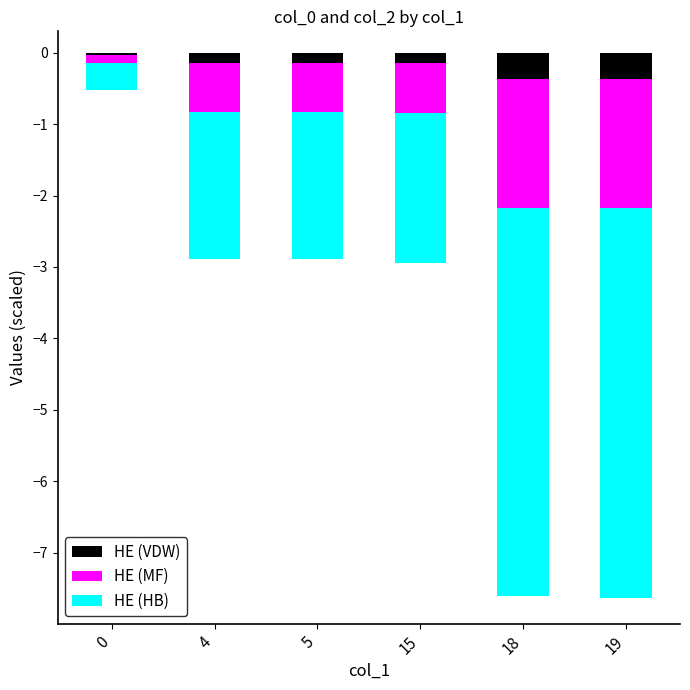

True or false: col_2 (top) has a value of -0.4 at 18.

True